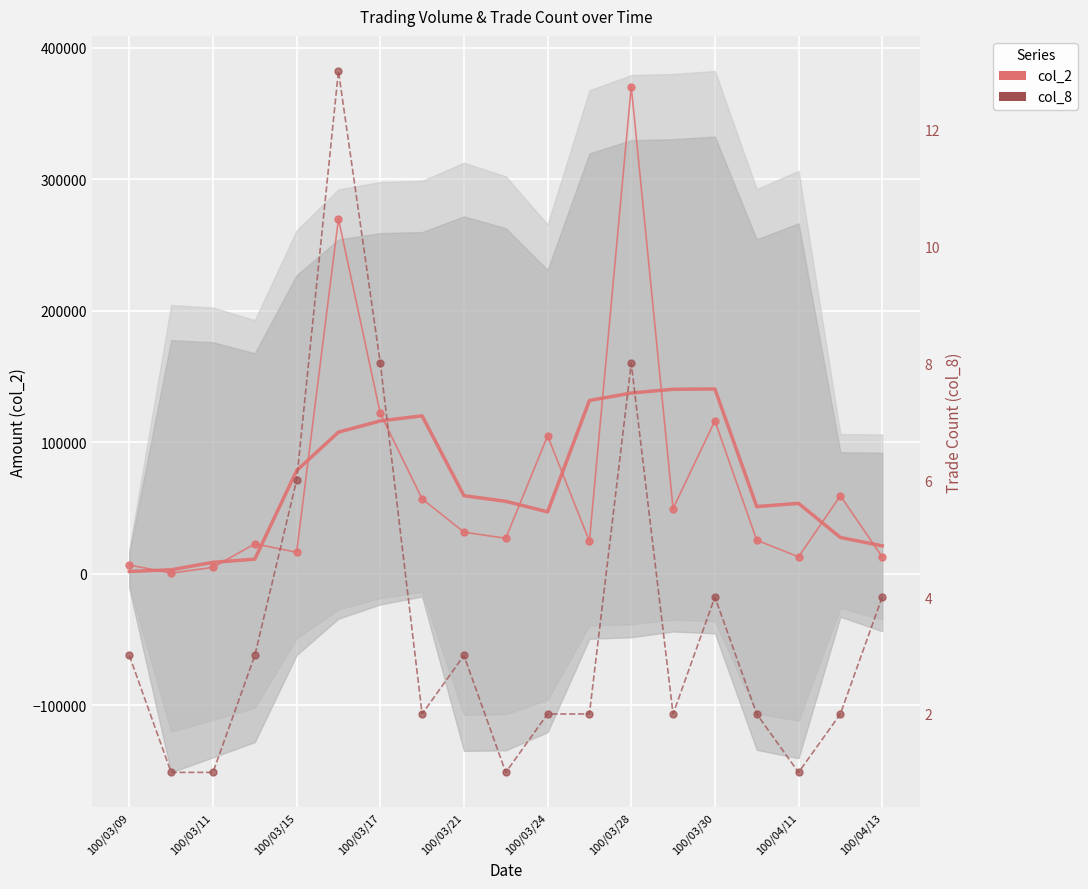

Which series changed the most between 100/03/11 and 100/04/11?

col_2